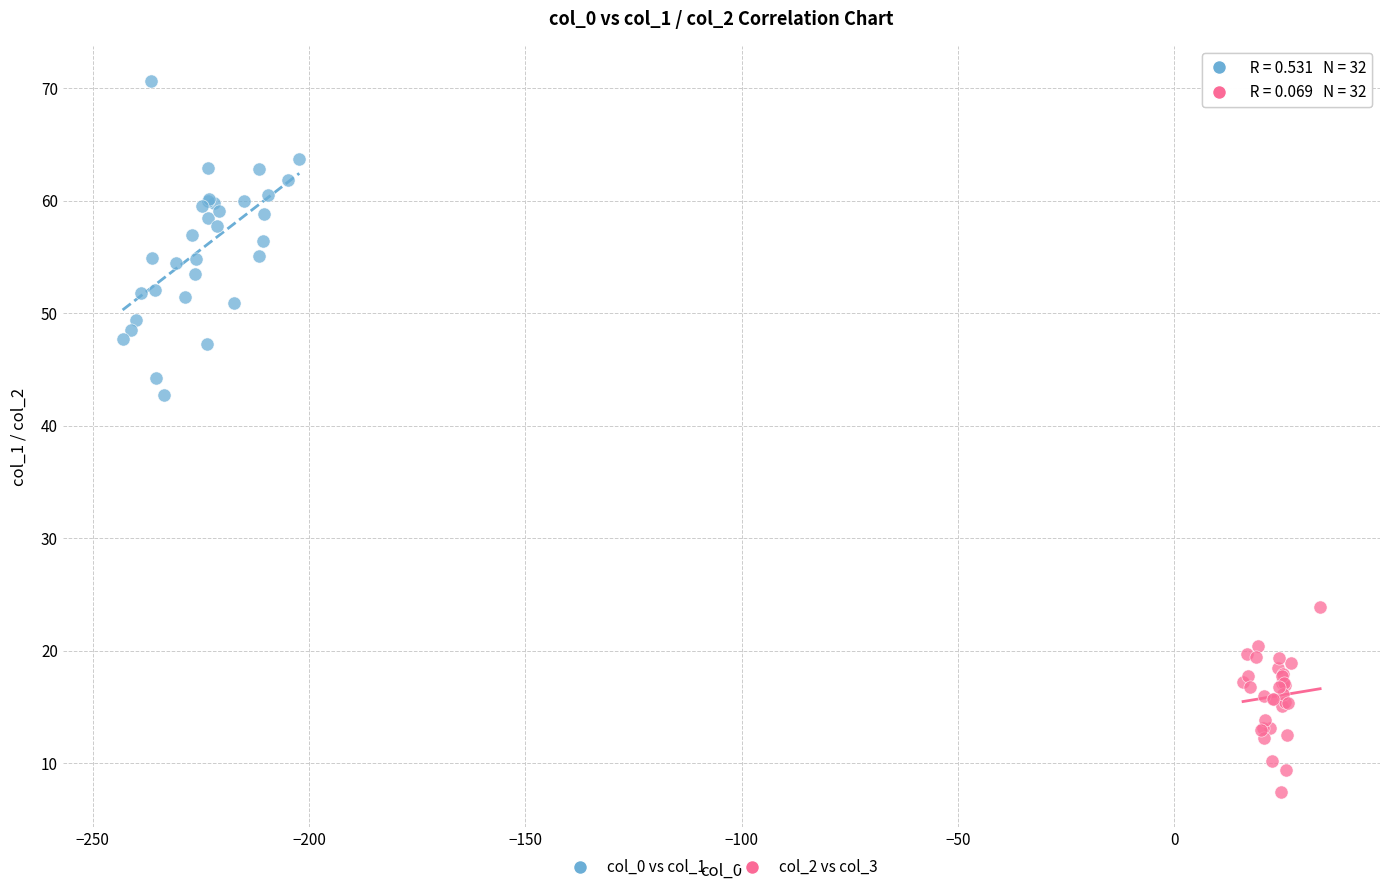

Which series contains the lowest Y value?

col_2 vs col_3